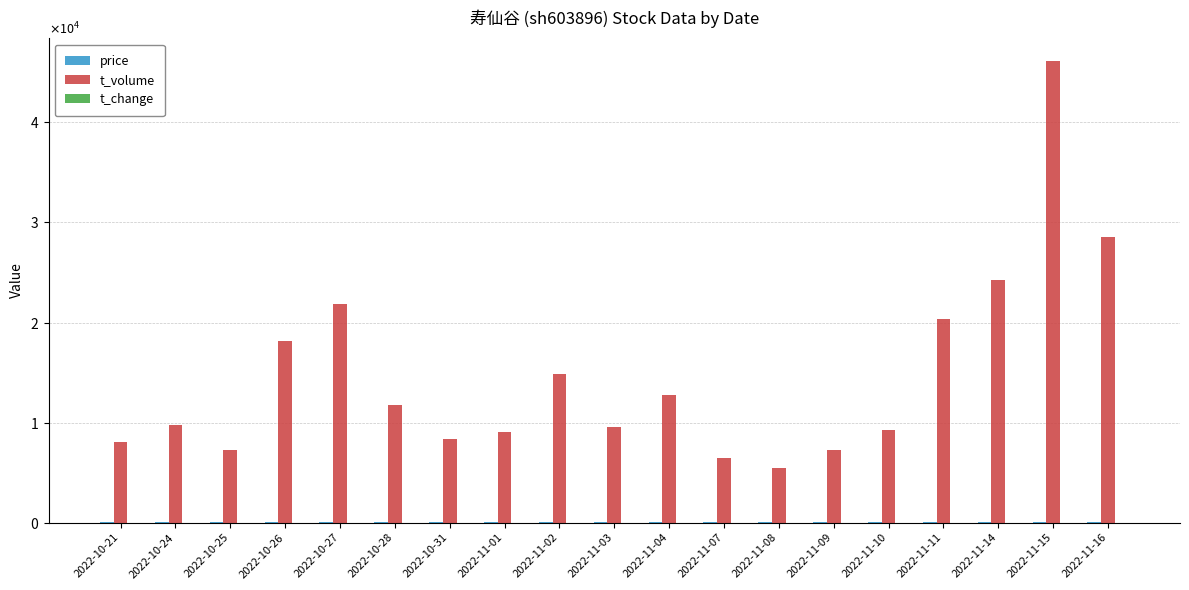

Between 2022-11-07 and 2022-11-02, which is larger?

2022-11-07